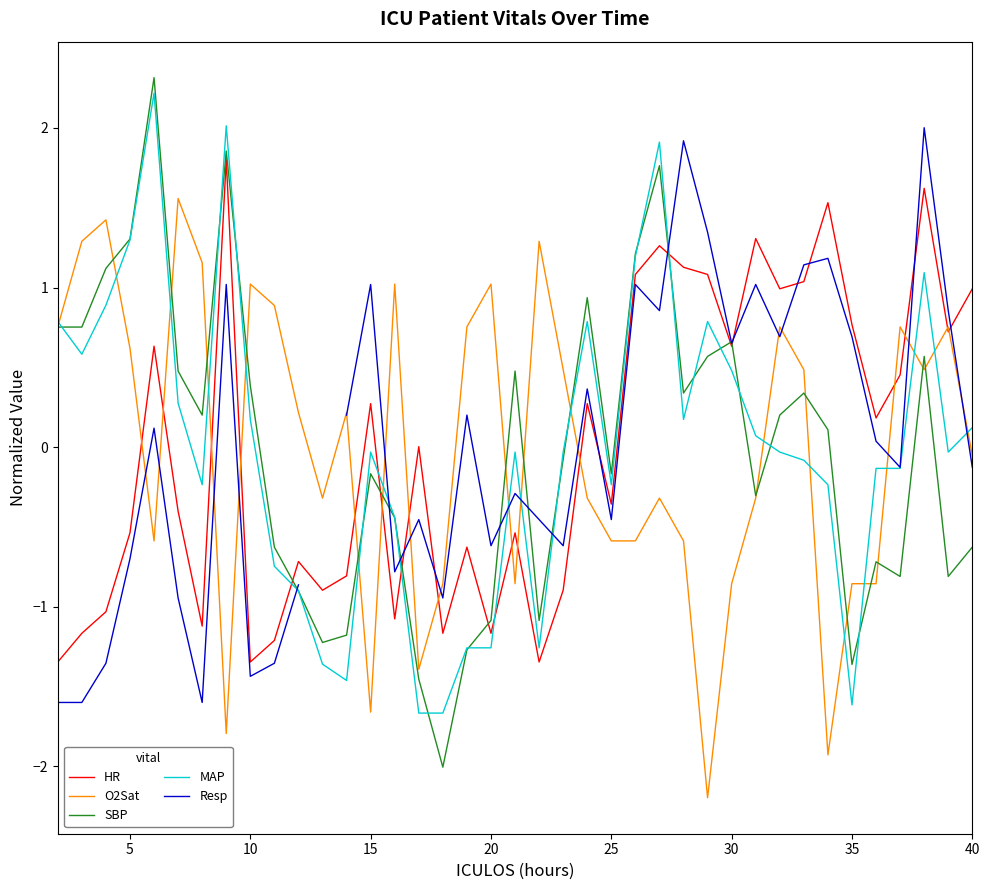

How many positive values does the SBP series have?

20